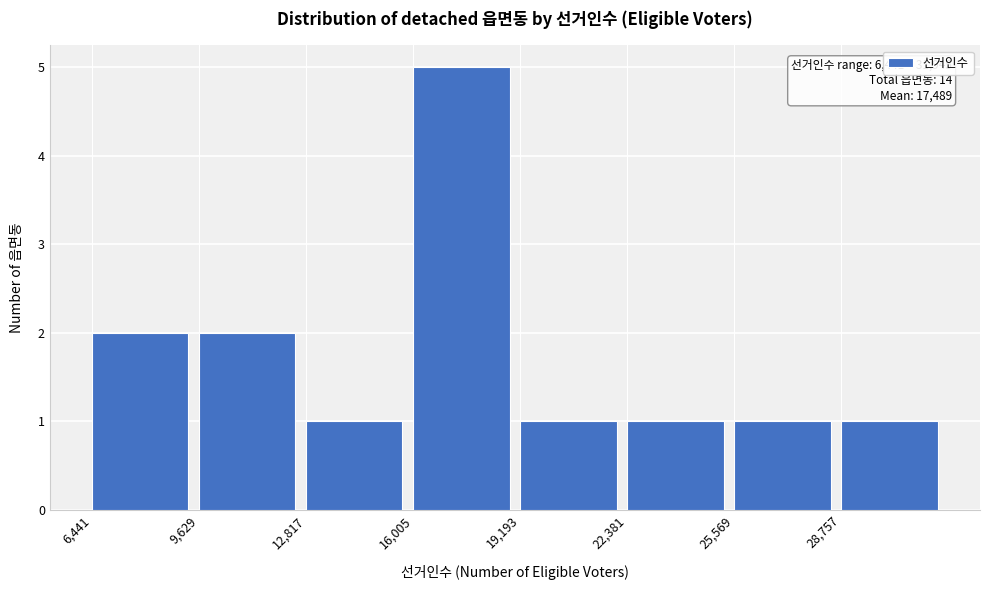

Over which range of the x-axis is the bar tallest?

16000 to 19000